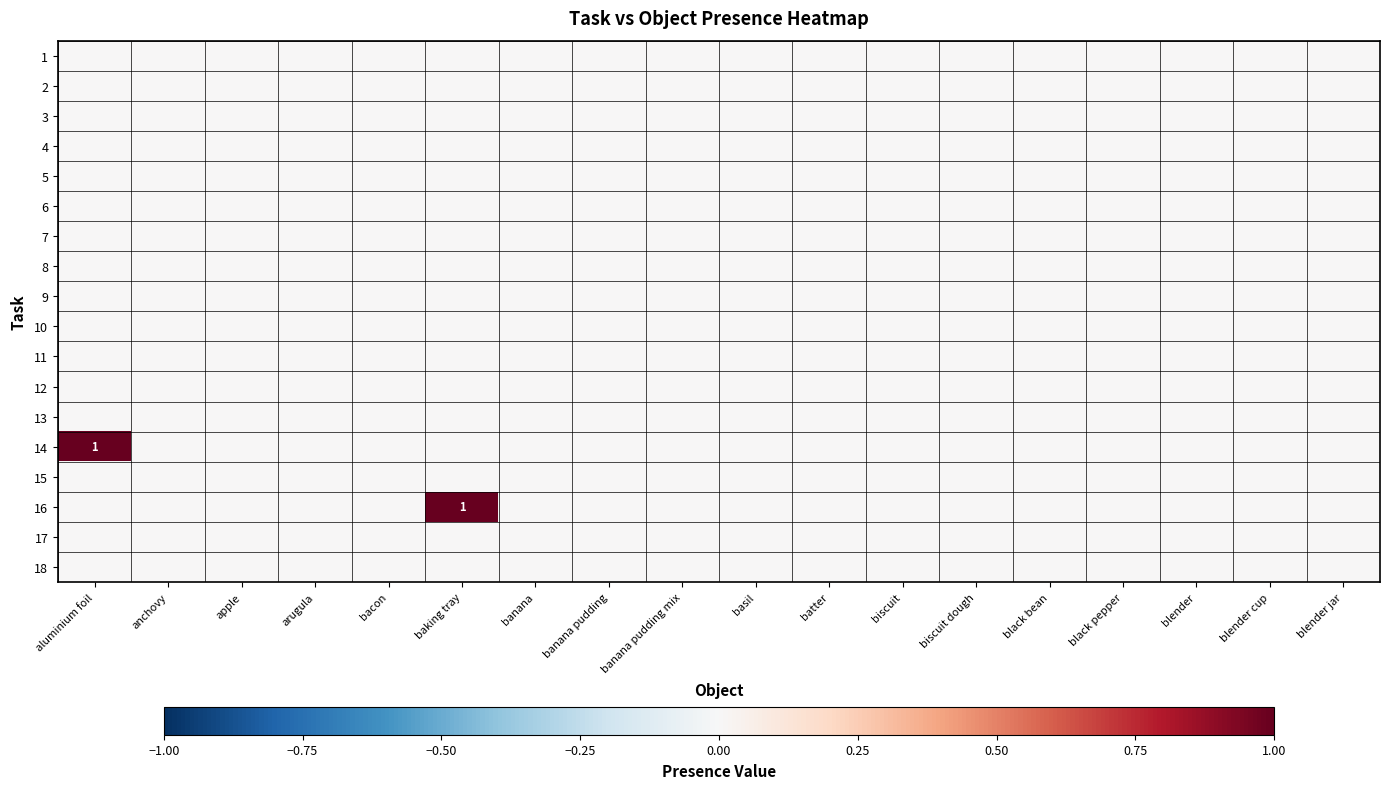

Which category has the lowest value in the 13 series?

aluminium foil